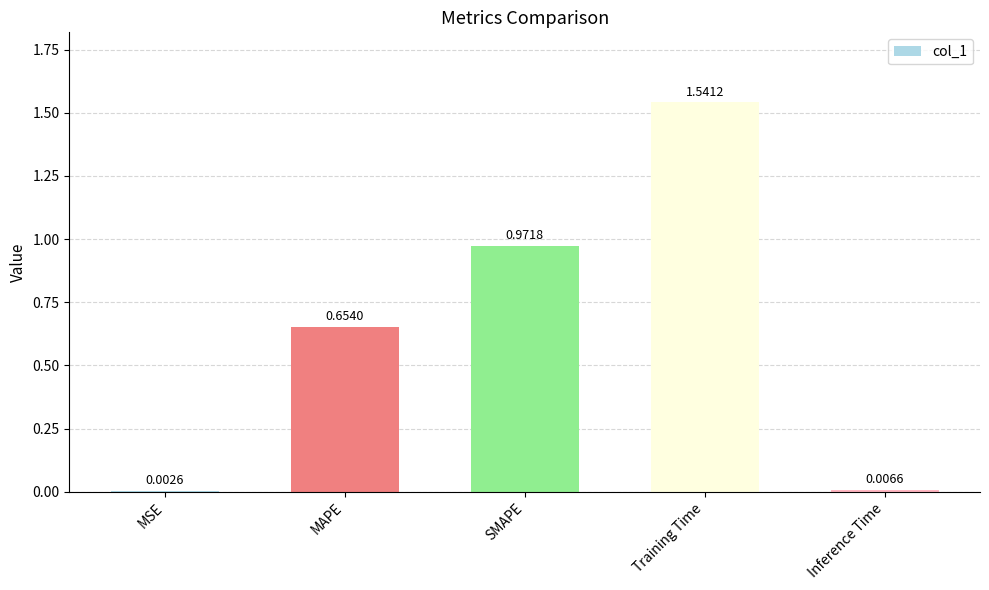

Which category has the highest value across all series?

Training Time